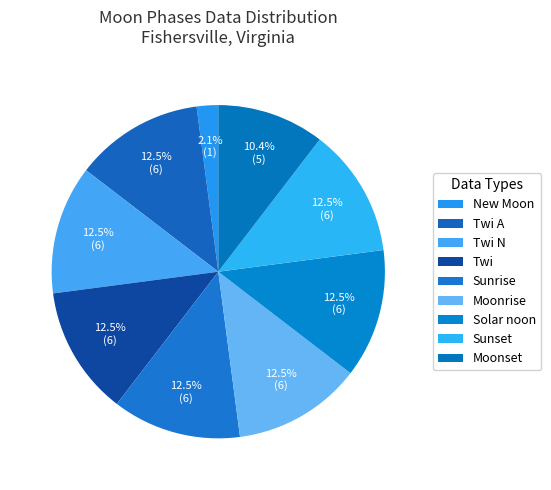

How many slices are in this pie chart?

9